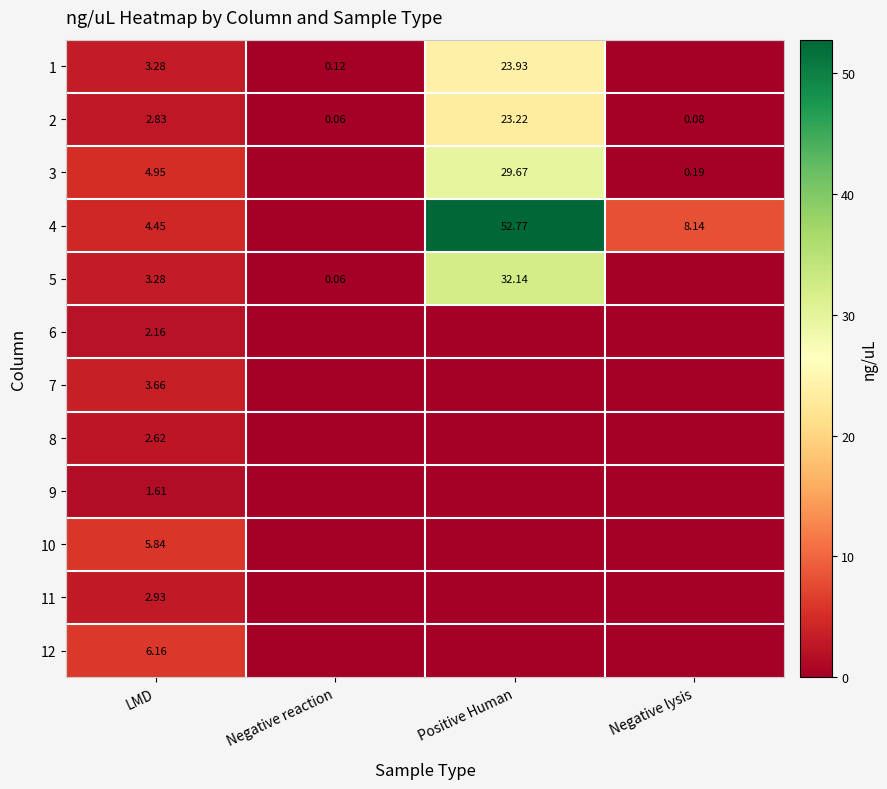

What is the highest value of the 7 series?

3.7